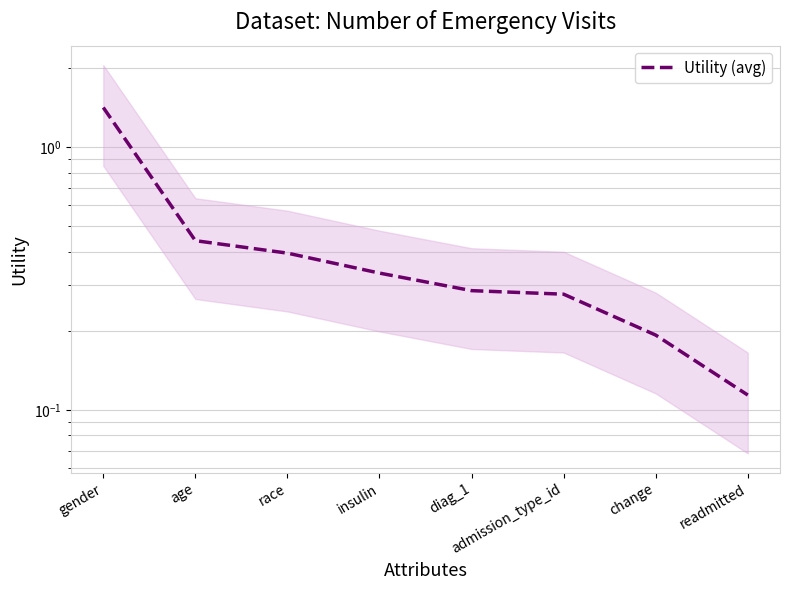

At which label is the value closest to 0?

readmitted